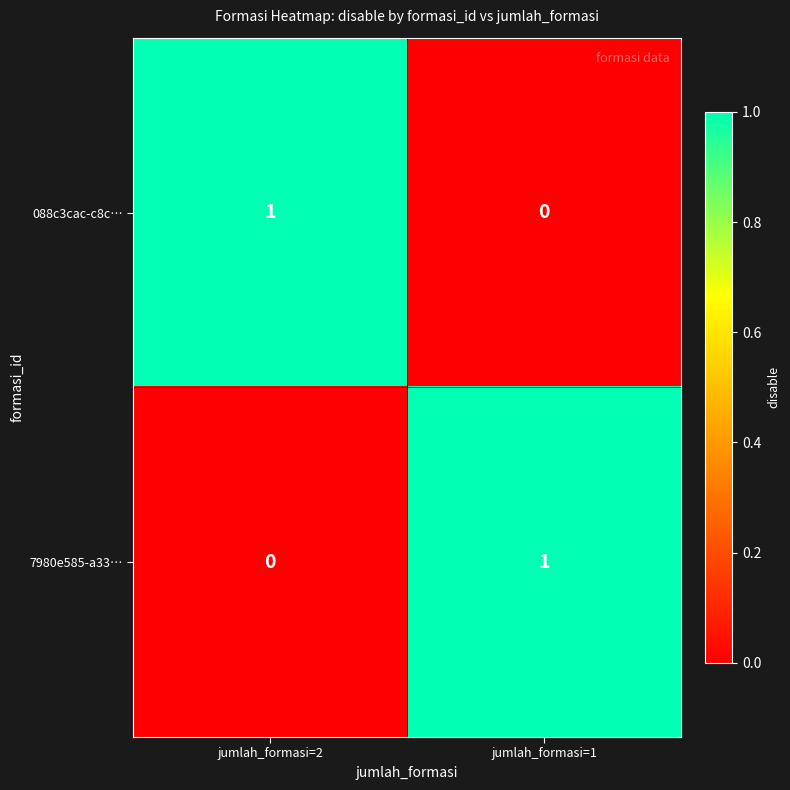

The 7980e585-a33… series shows 1 at jumlah_formasi=1. True or false?

True